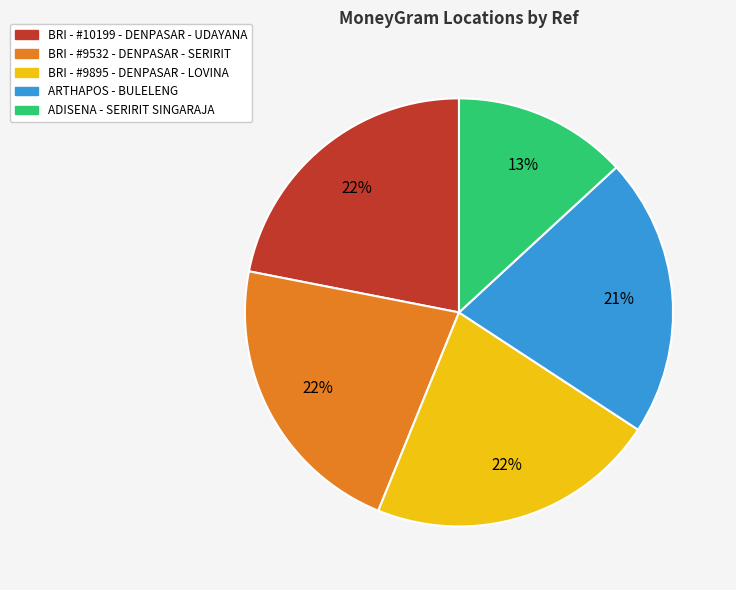

Count the number of slices in the pie.

5